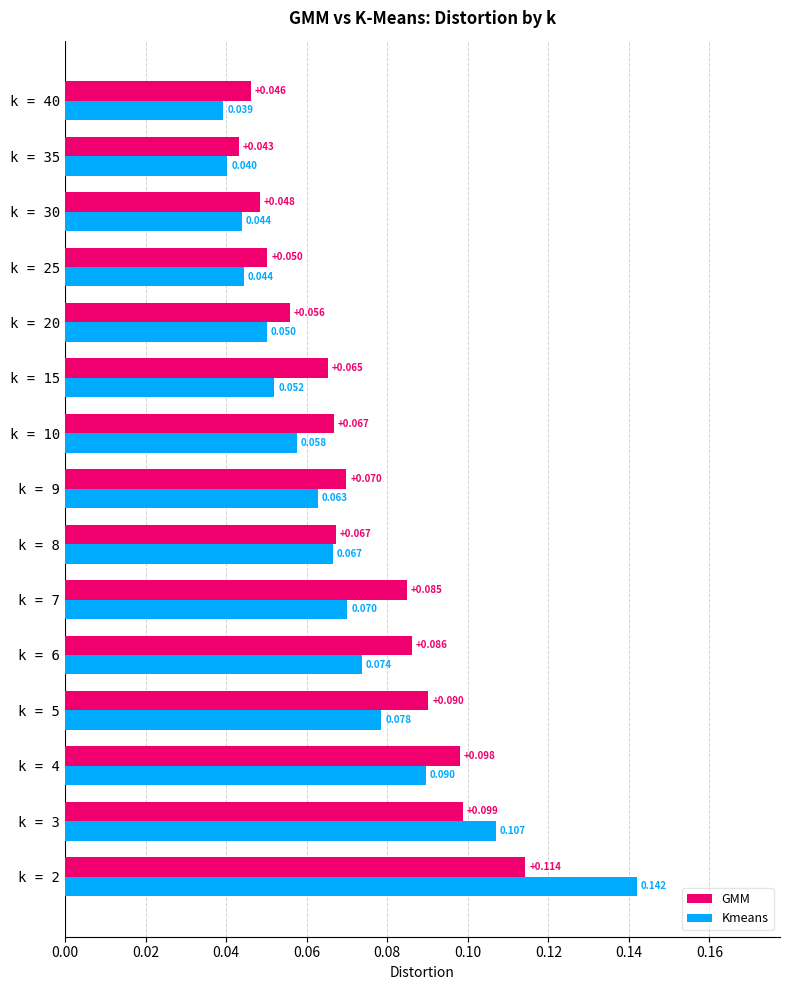

Which series has the widest spread of values?

Kmeans